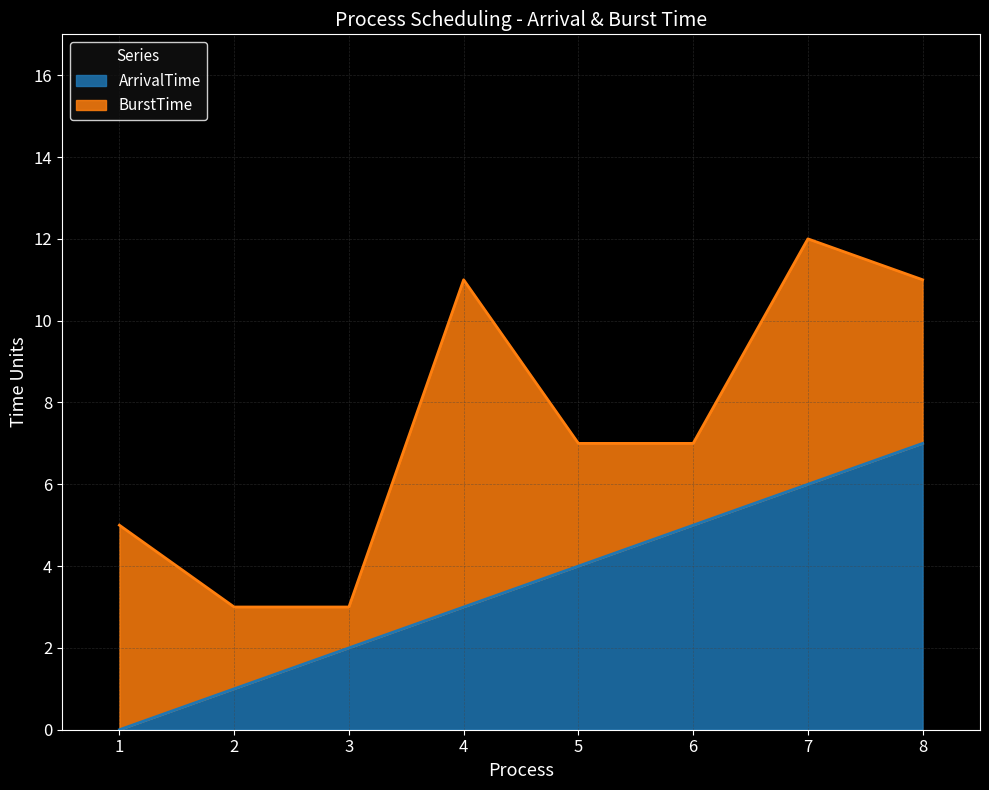

The value at 7 is 6. True or false?

True